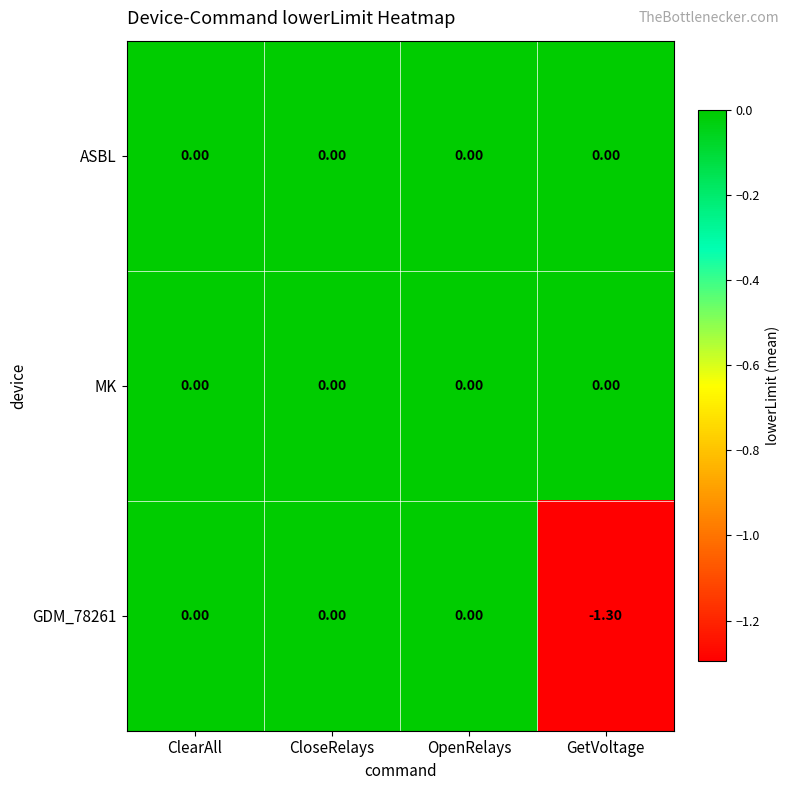

What is the difference between the maximum and minimum values in the GDM_78261 series?

1.3